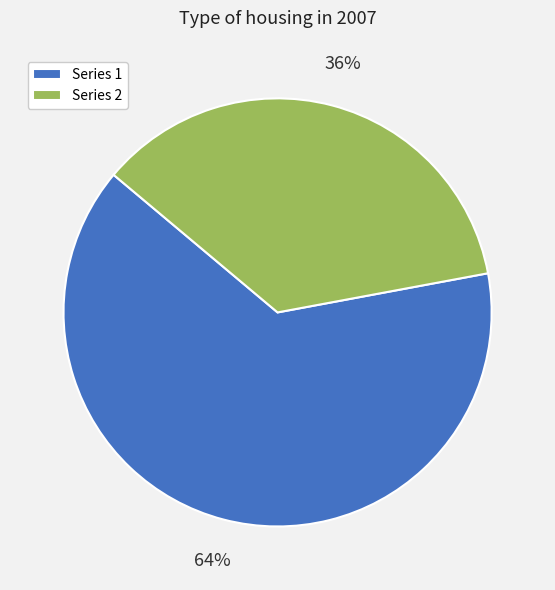

Between Series 1 and Series 2, which is larger?

Series 1